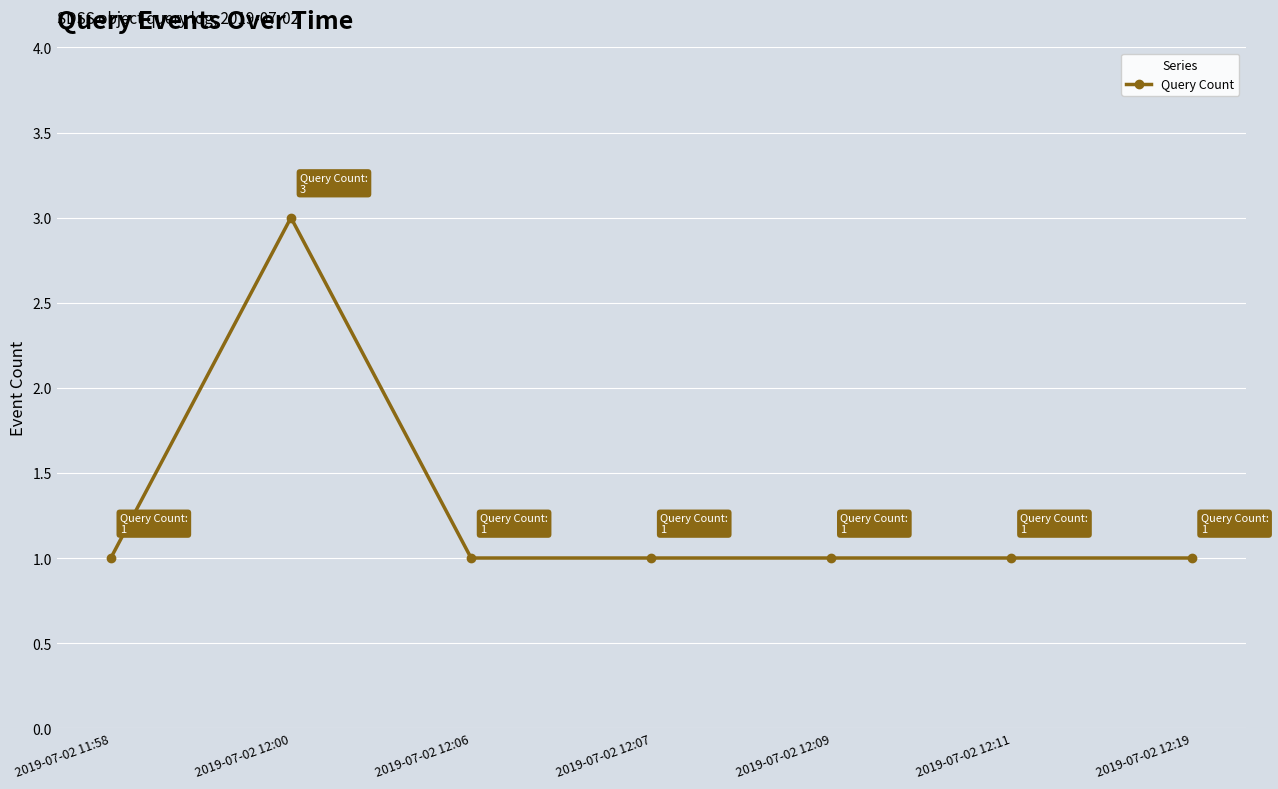

True or false: the data has more than 0 interior local peaks.

True